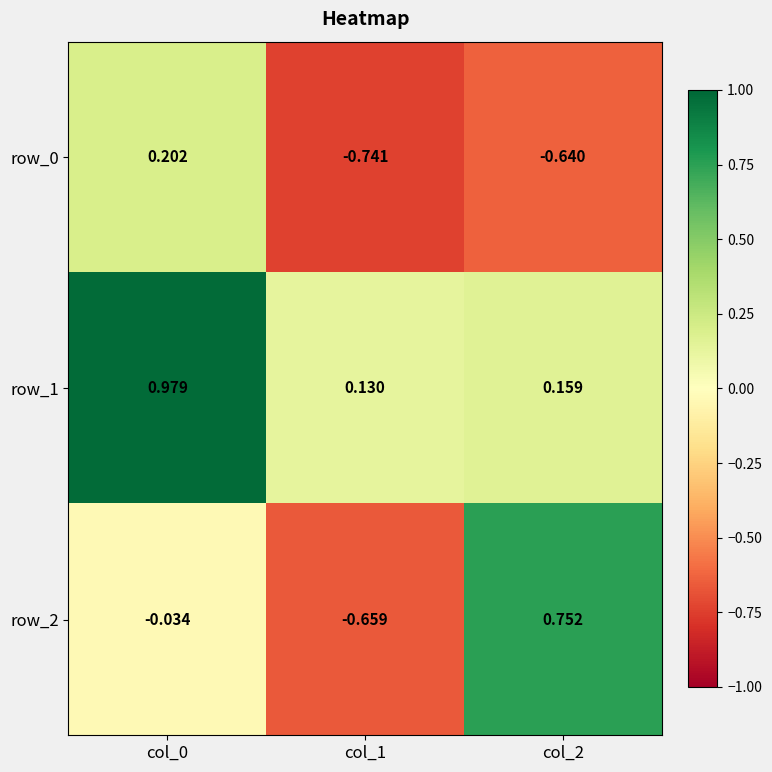

Is the value of row_0 at col_0 greater than the value of row_1 at col_2?

Yes